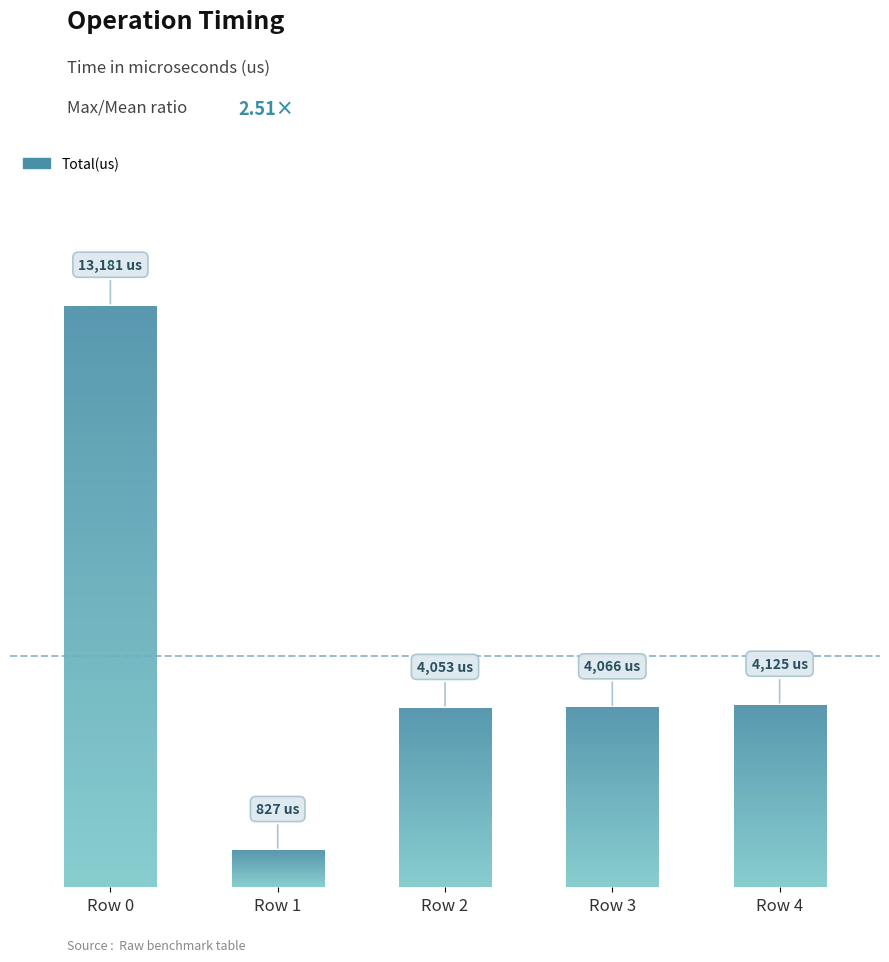

Are the bars grouped side by side (vs. stacked)?

No